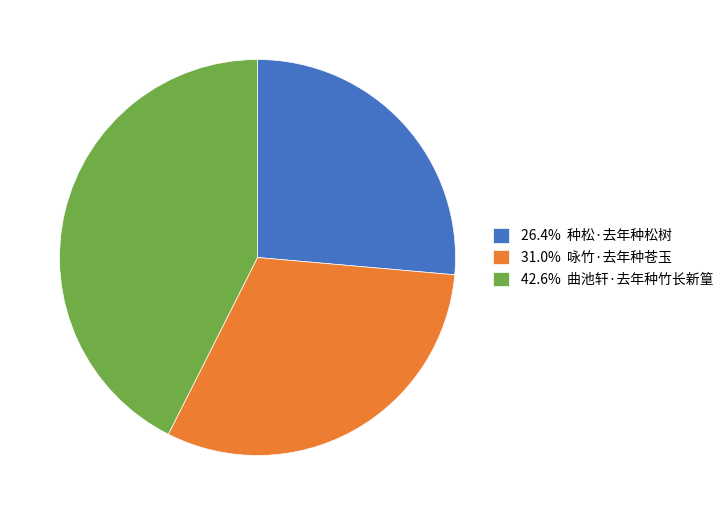

Approximately how many times larger is the value at 42.6% 曲池轩·去年种竹长新篁 compared to 31.0% 咏竹·去年种苍玉?

1.4